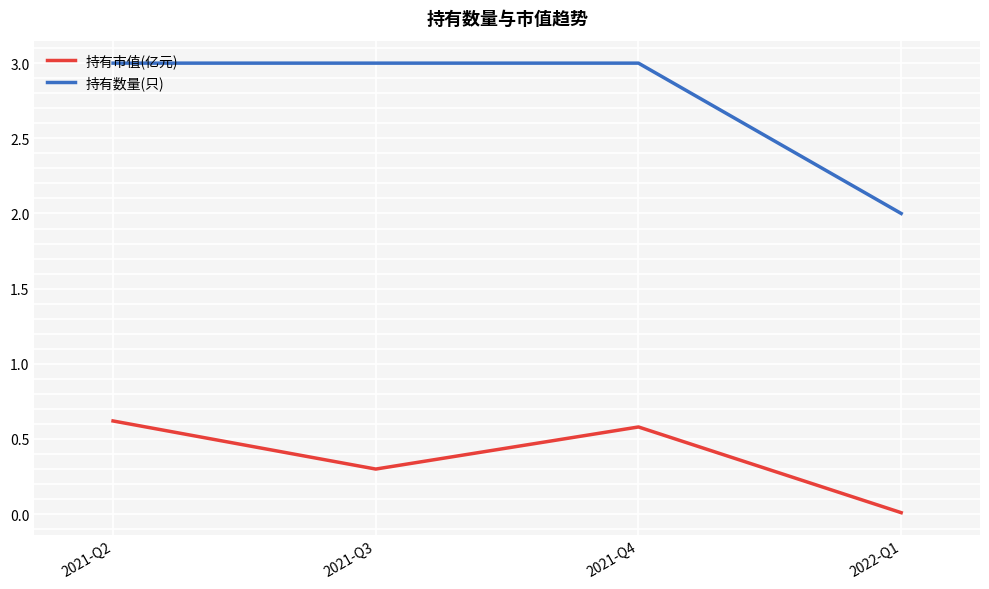

List the labels in order of 持有市值(亿元) value, smallest first.

2022-Q1, 2021-Q3, 2021-Q4, 2021-Q2